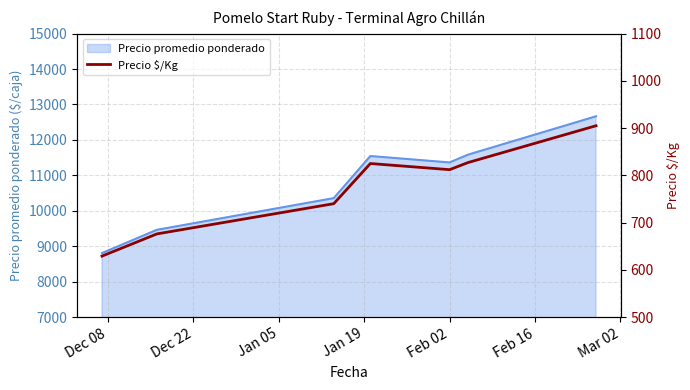

What is the maximum value for Precio promedio ponderado?

12667